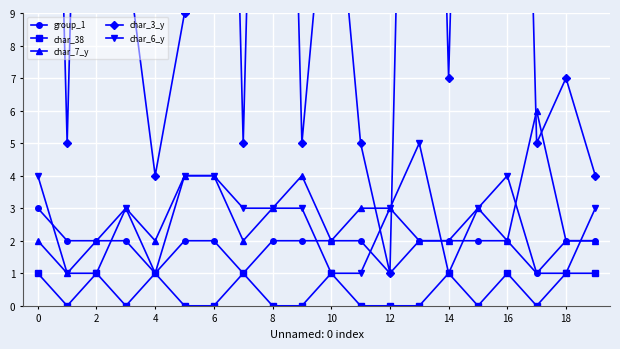

How many lines are shown in the chart?

5